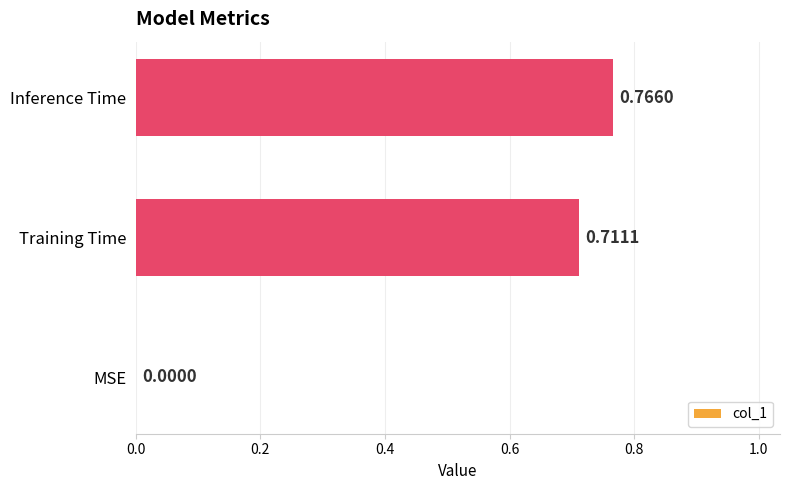

What is the sum of all values?

1.5